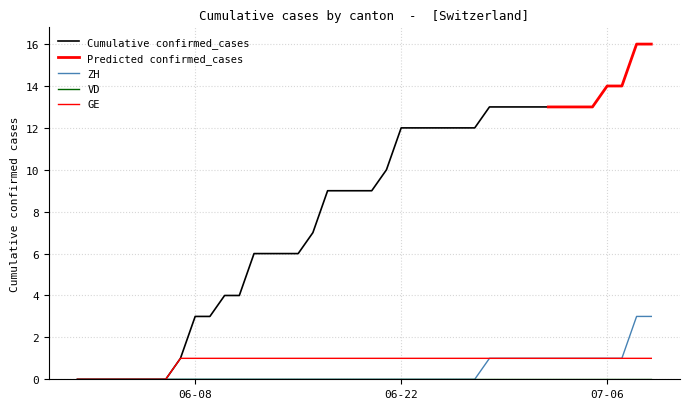

Between 2020-06-22 and 2020-06-11, which is larger?

2020-06-22